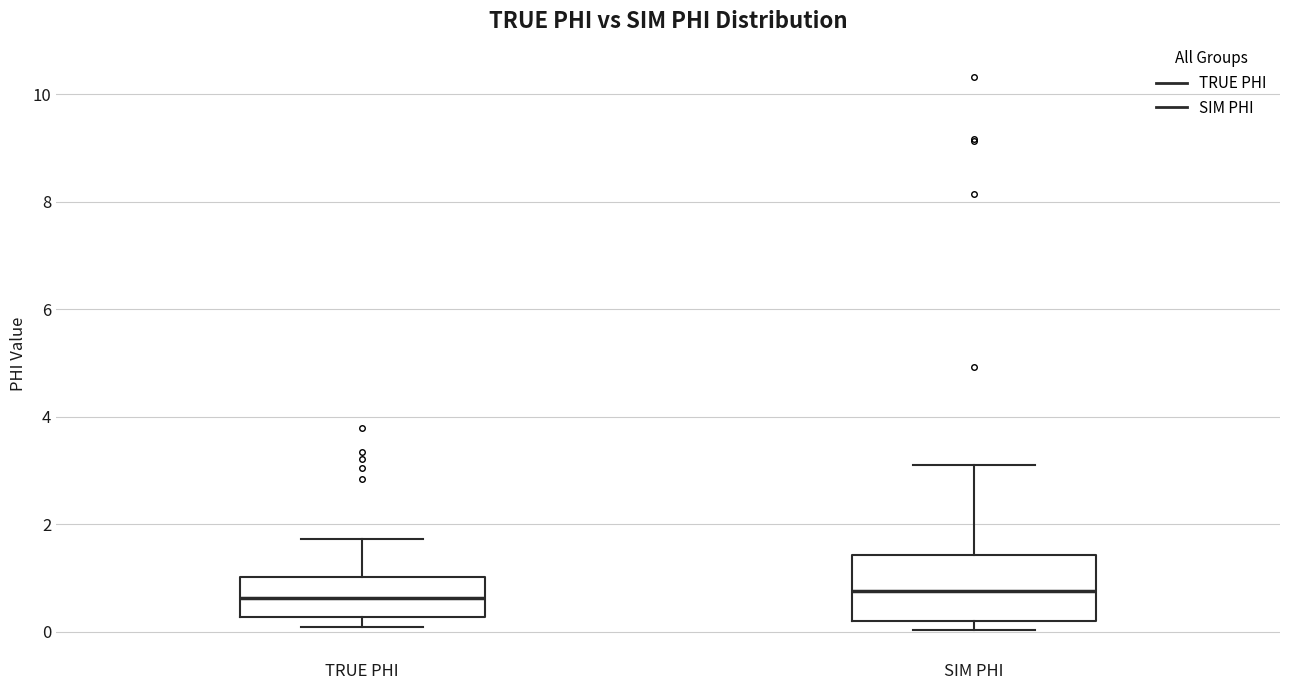

Where does the upper whisker of the box for TRUE PHI end on the y-axis? The values are not printed on the chart, so give them approximately, as read against the axis.

1.8